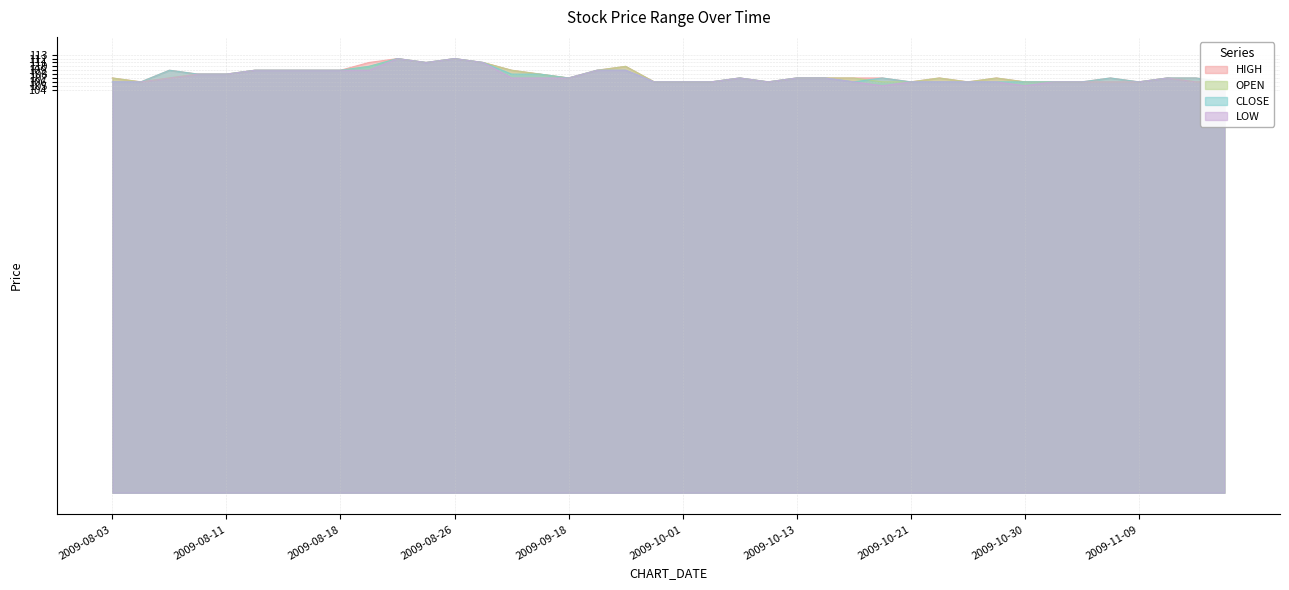

Where is the first local minimum for LOW?

2009-08-25